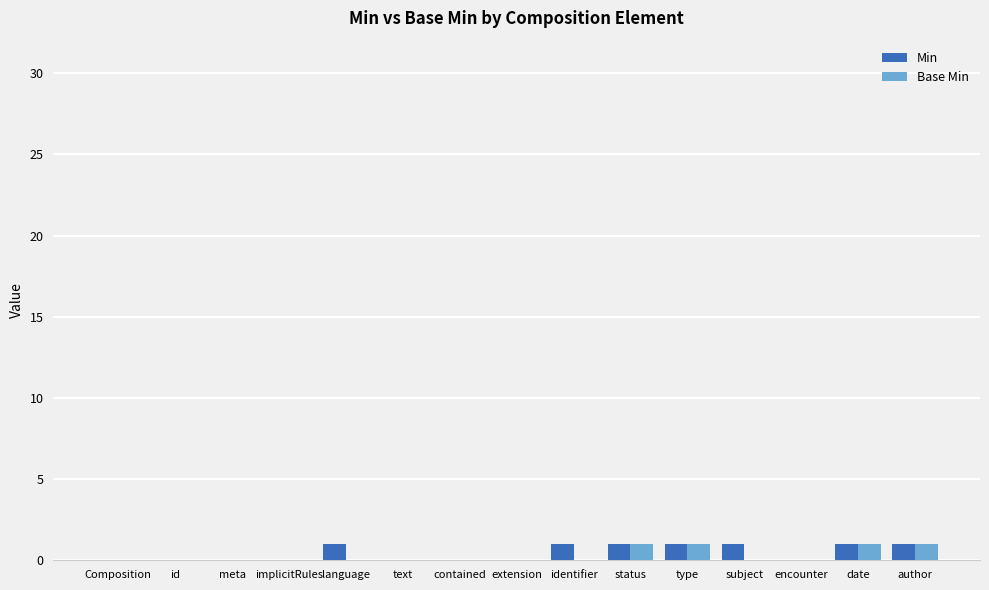

True or false: Min has a value of 1 at implicitRules.

False